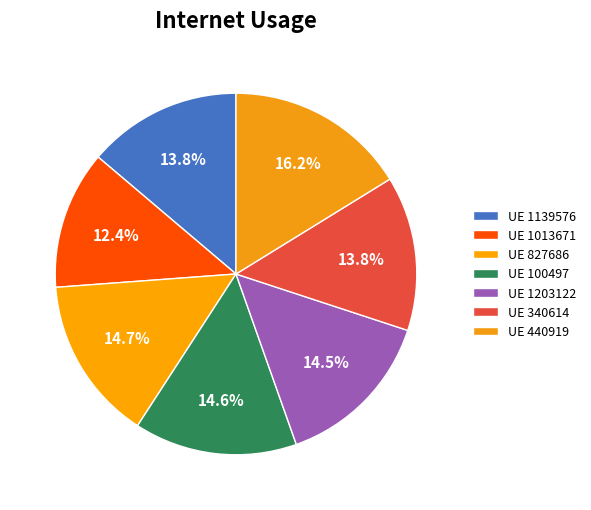

How many segments does this pie chart have?

7